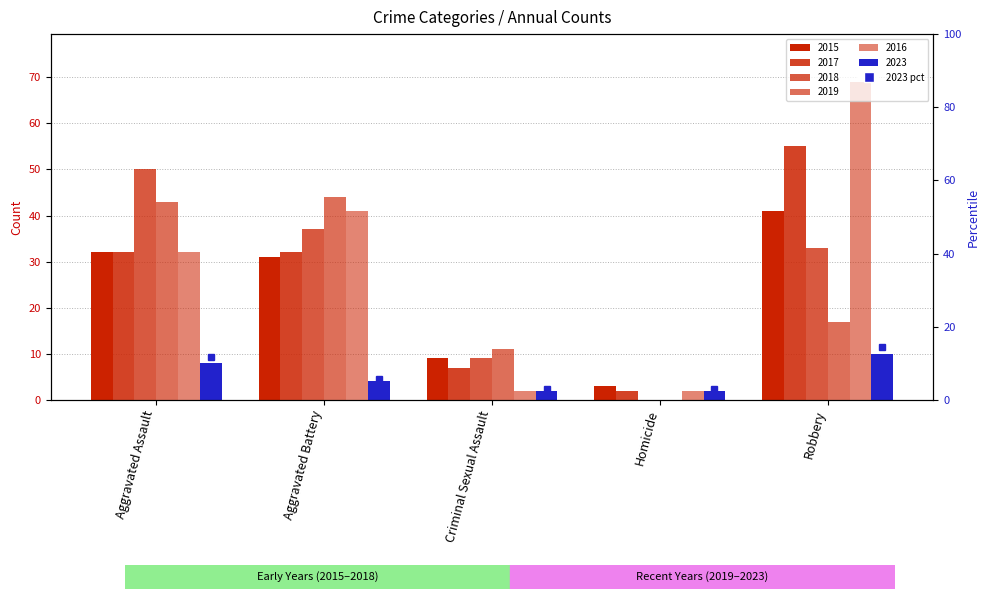

What position from the left is Criminal Sexual Assault?

3